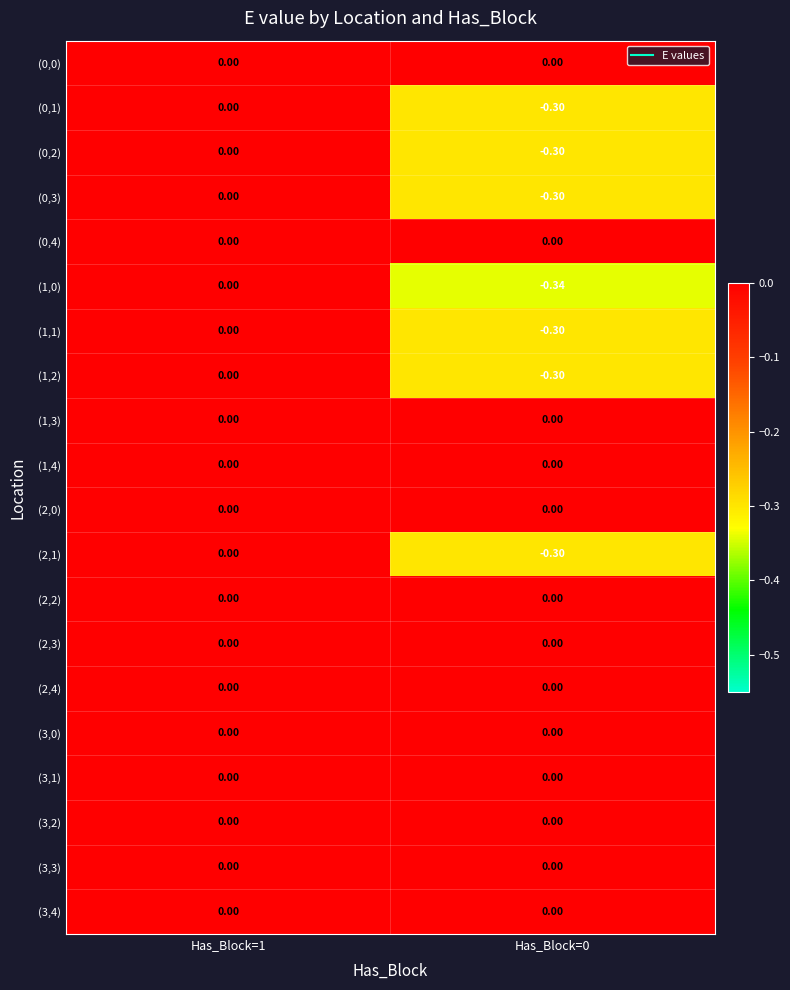

Is the value of (0,3) at Has_Block=0 greater than the value of (1,4) at Has_Block=1?

No